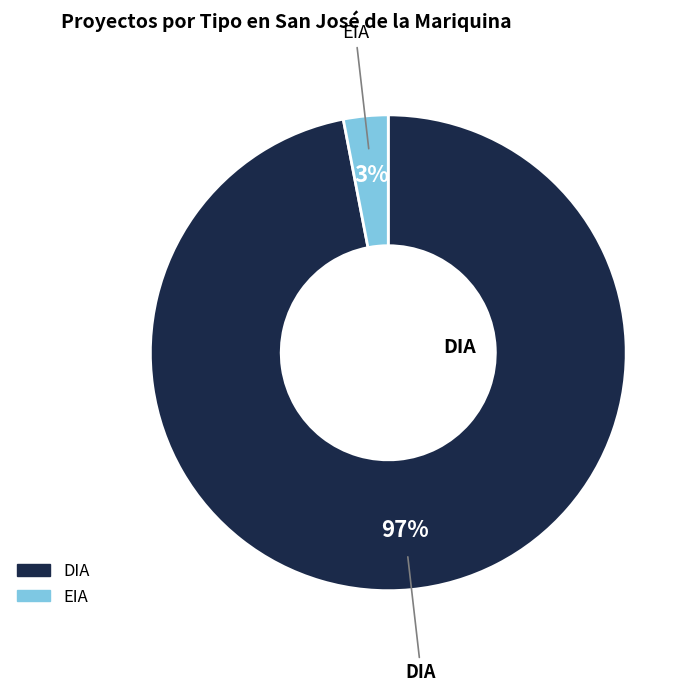

To the nearest percent, what portion does DIA represent?

97%